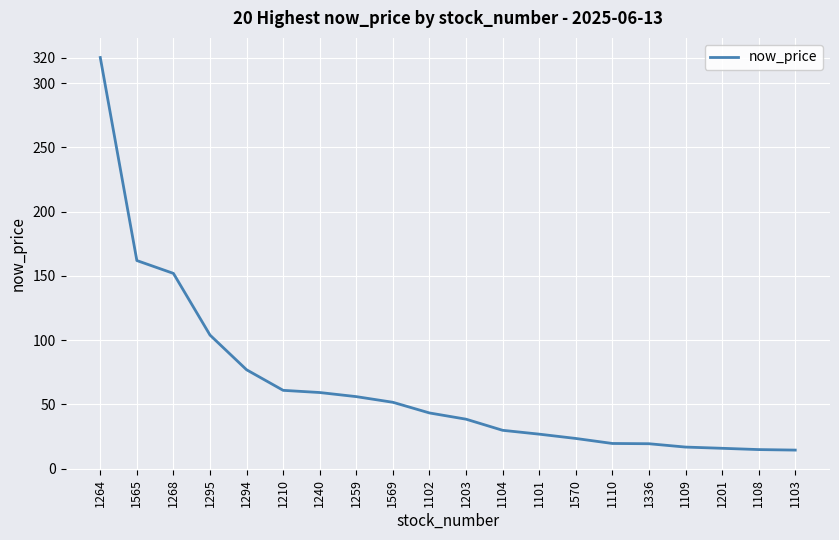

What position from the left is 1110?

15